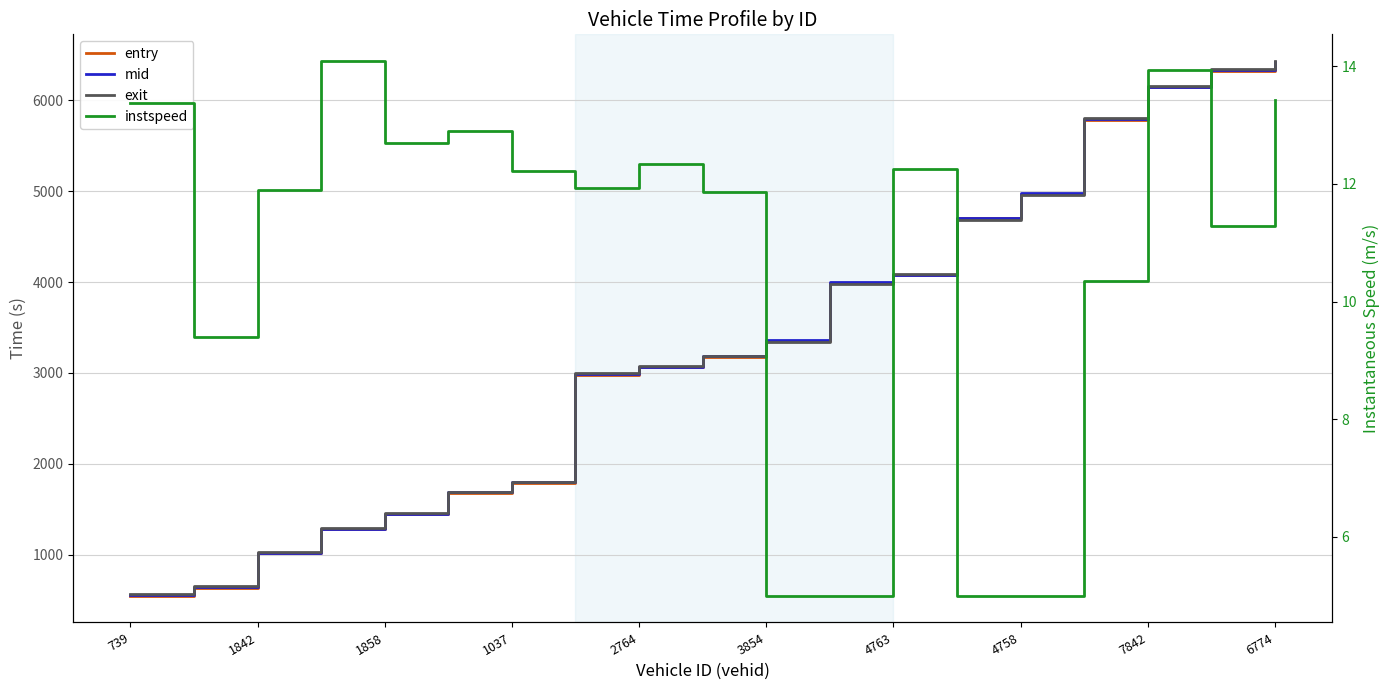

At how many categories does at least one series exceed 505?

19